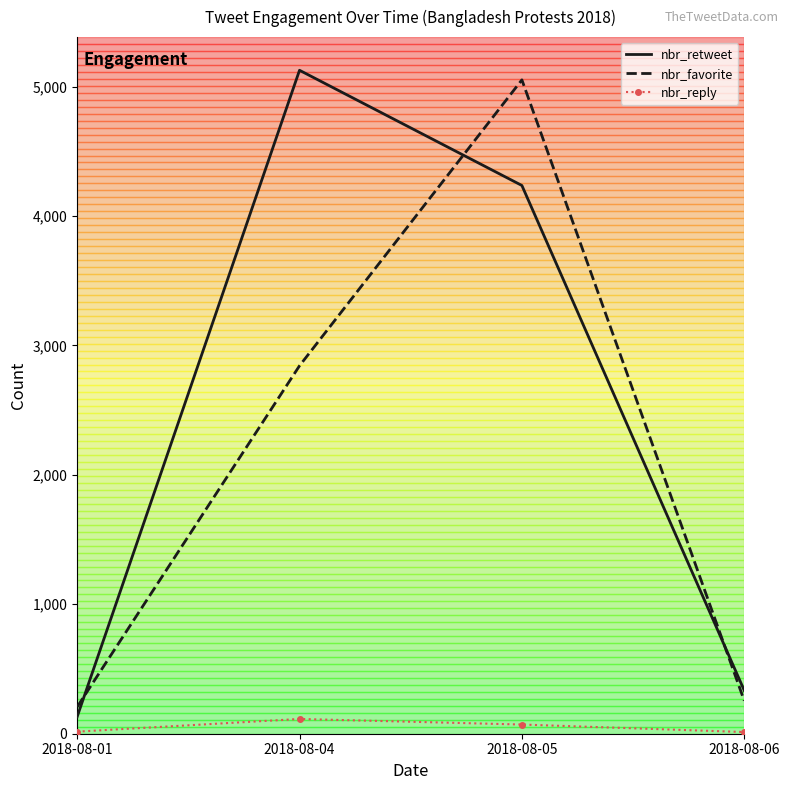

Is it true that nbr_retweet equals 334 at 2018-08-06?

True